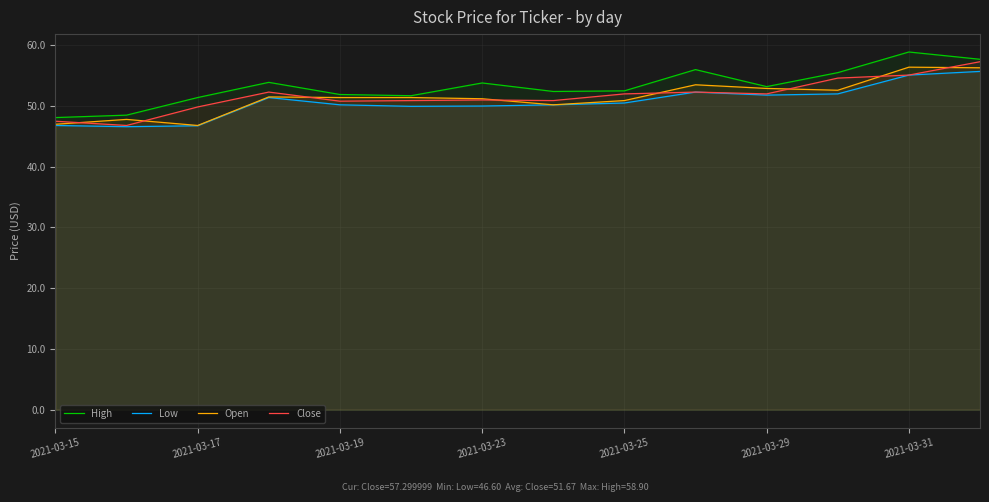

True or false: Low and Close intersect in this chart.

False